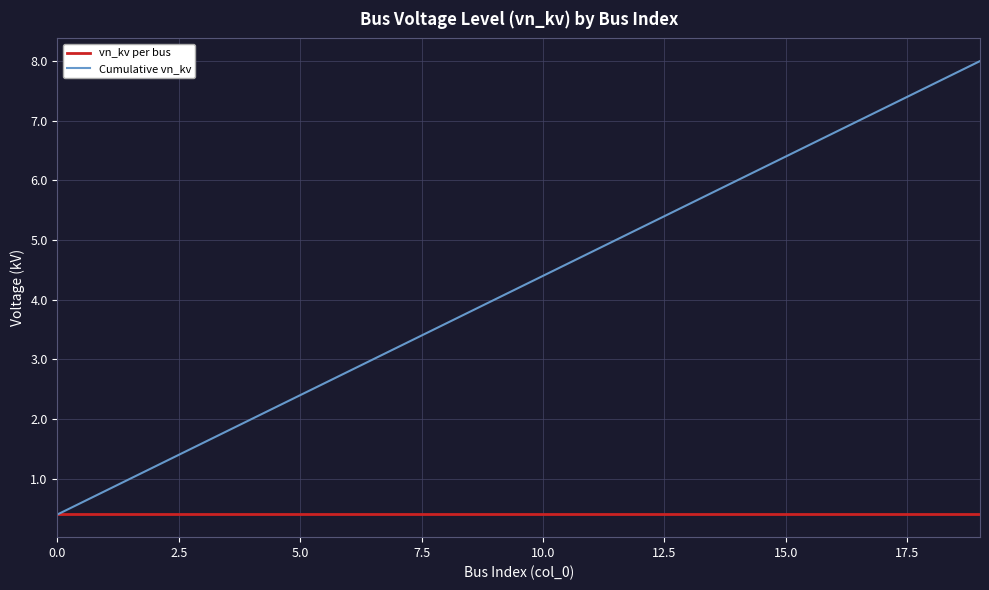

Which series has the largest range (max minus min)?

Cumulative vn_kv